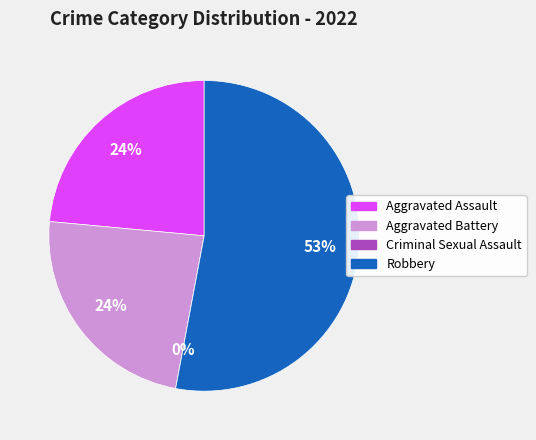

Is it true that Robbery is 53% of the pie?

True